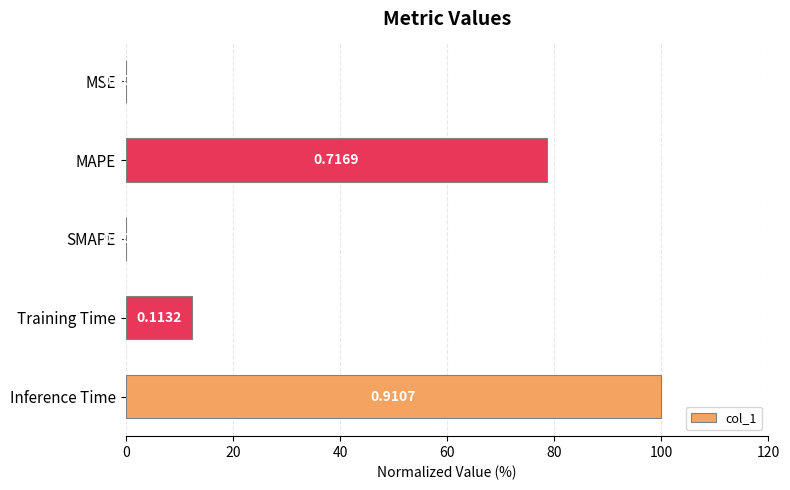

Are the bars horizontal?

Yes